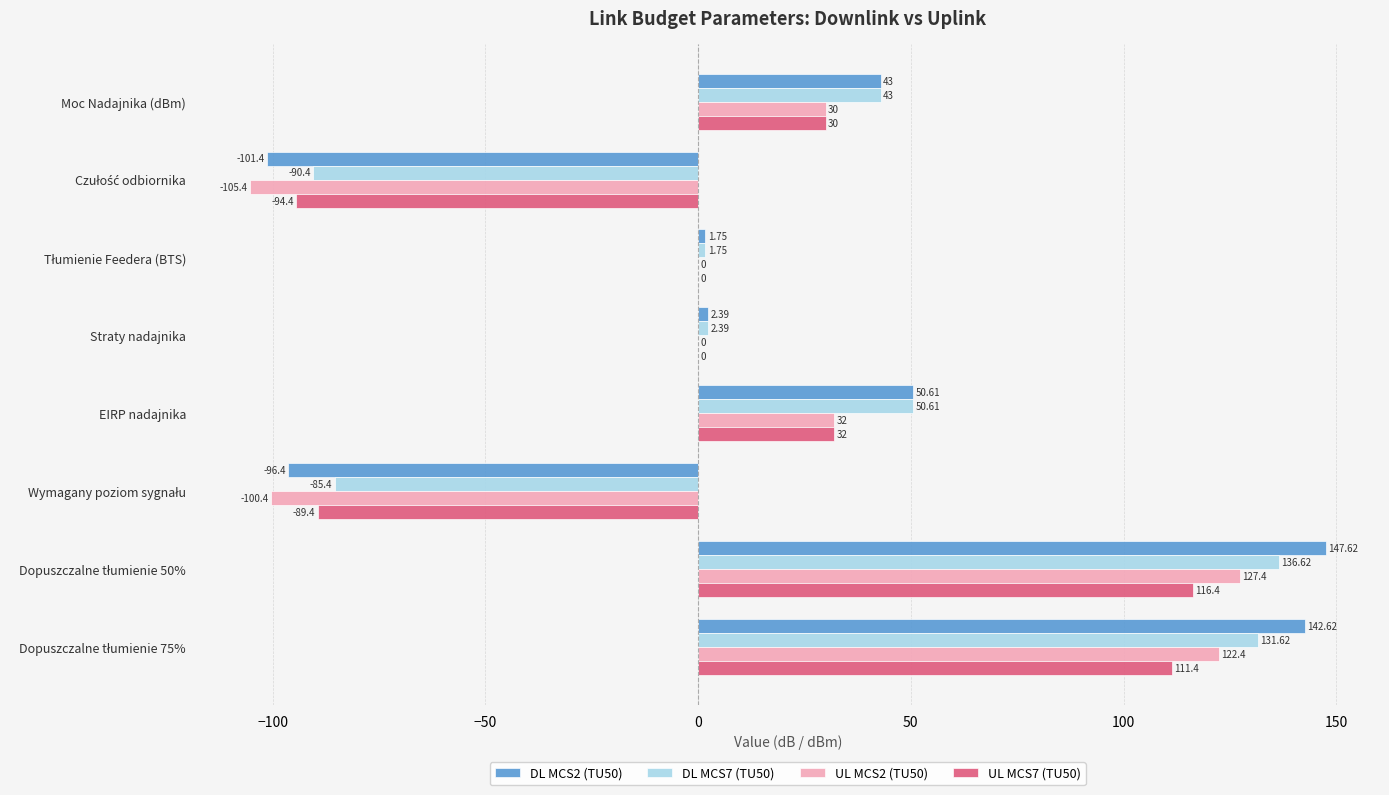

Which series has the largest range (max minus min)?

DL MCS2 (TU50)